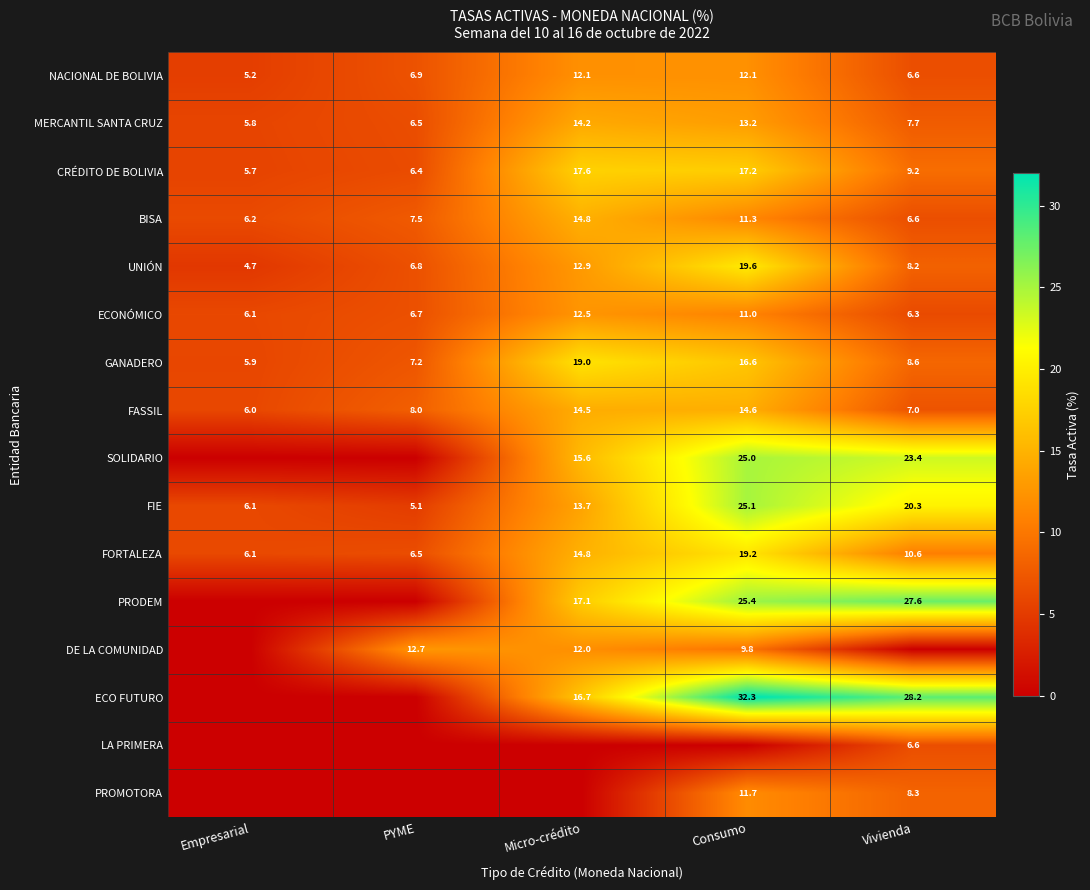

What is the lowest value of the FORTALEZA series?

6.1